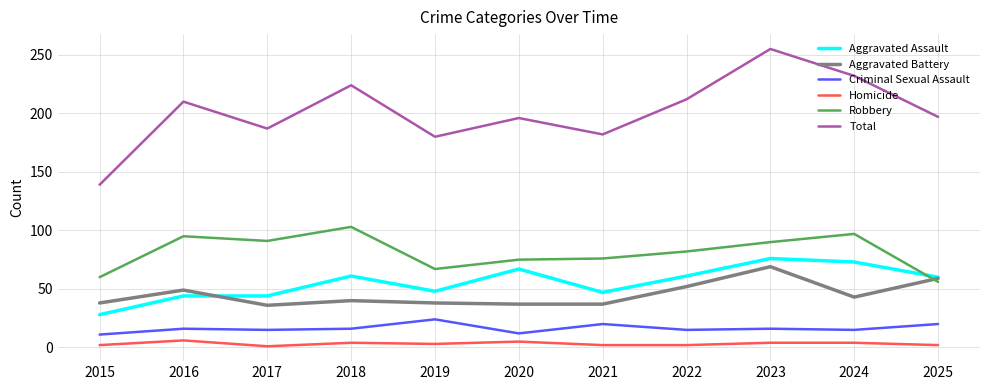

True or false: Aggravated Battery and Total cross at least once.

False